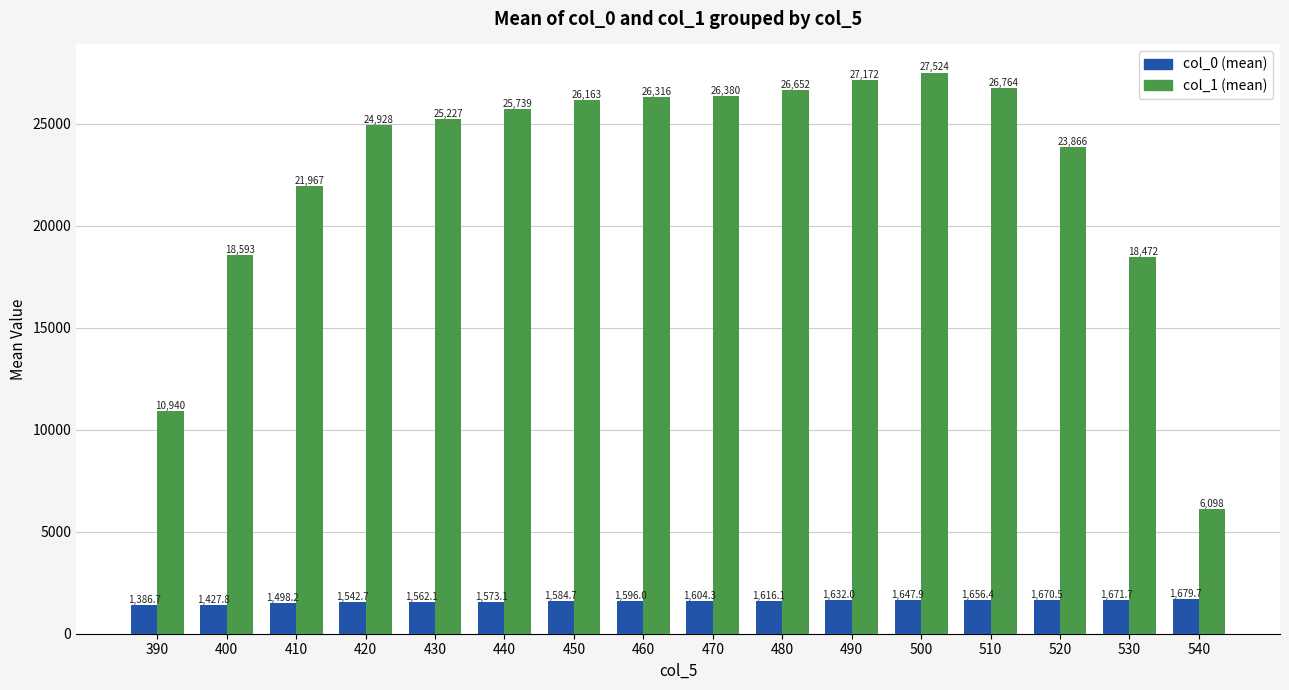

Which series has the largest range (max minus min)?

col_1 (mean)